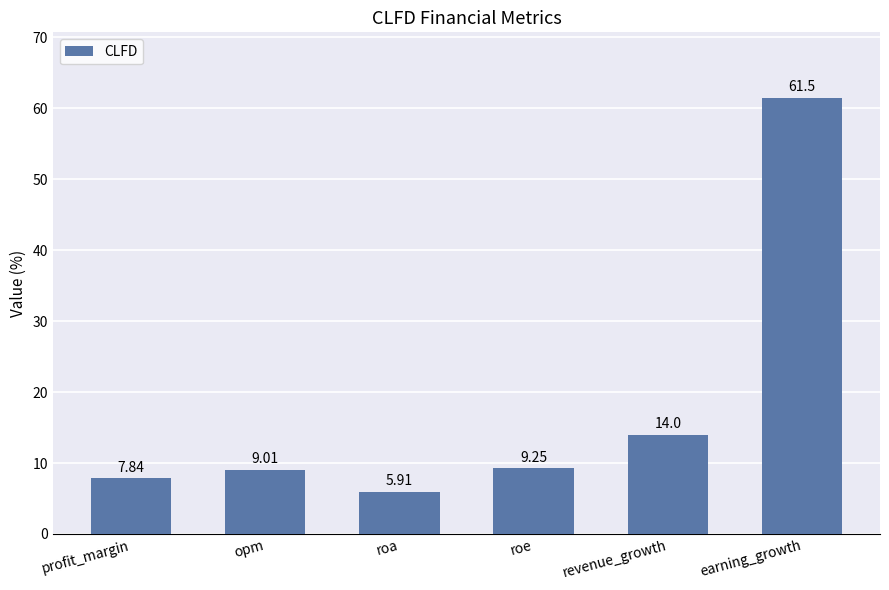

True or false: the data shows 9.0 at opm.

True